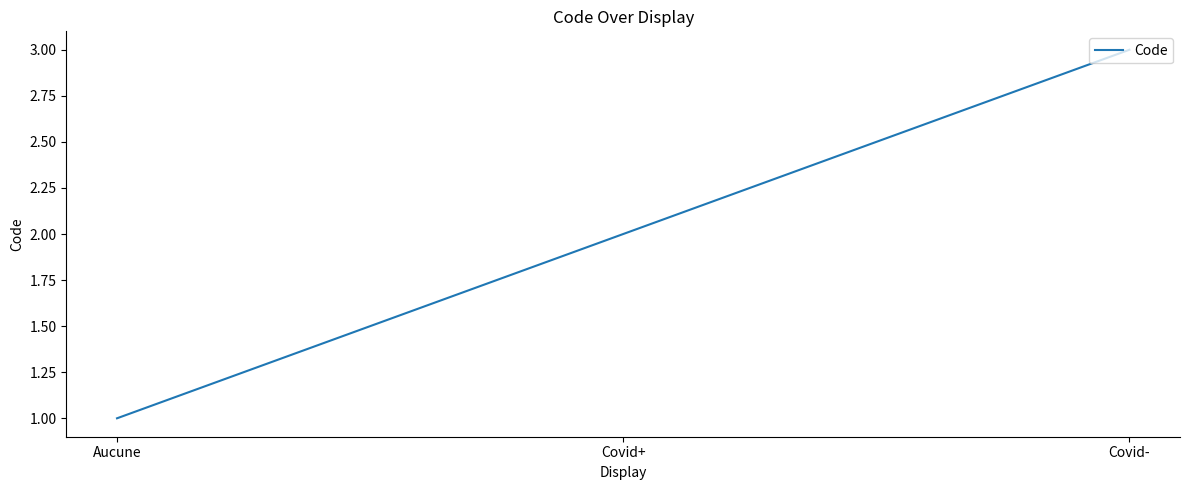

What is the sum of all values?

6